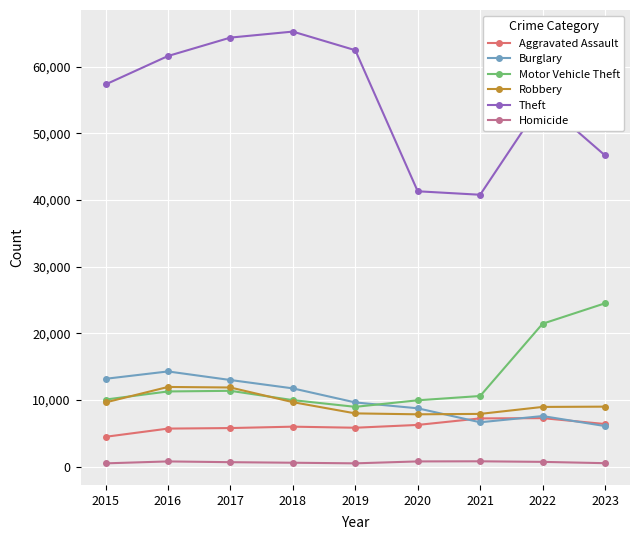

Which series has the widest spread of values?

Theft